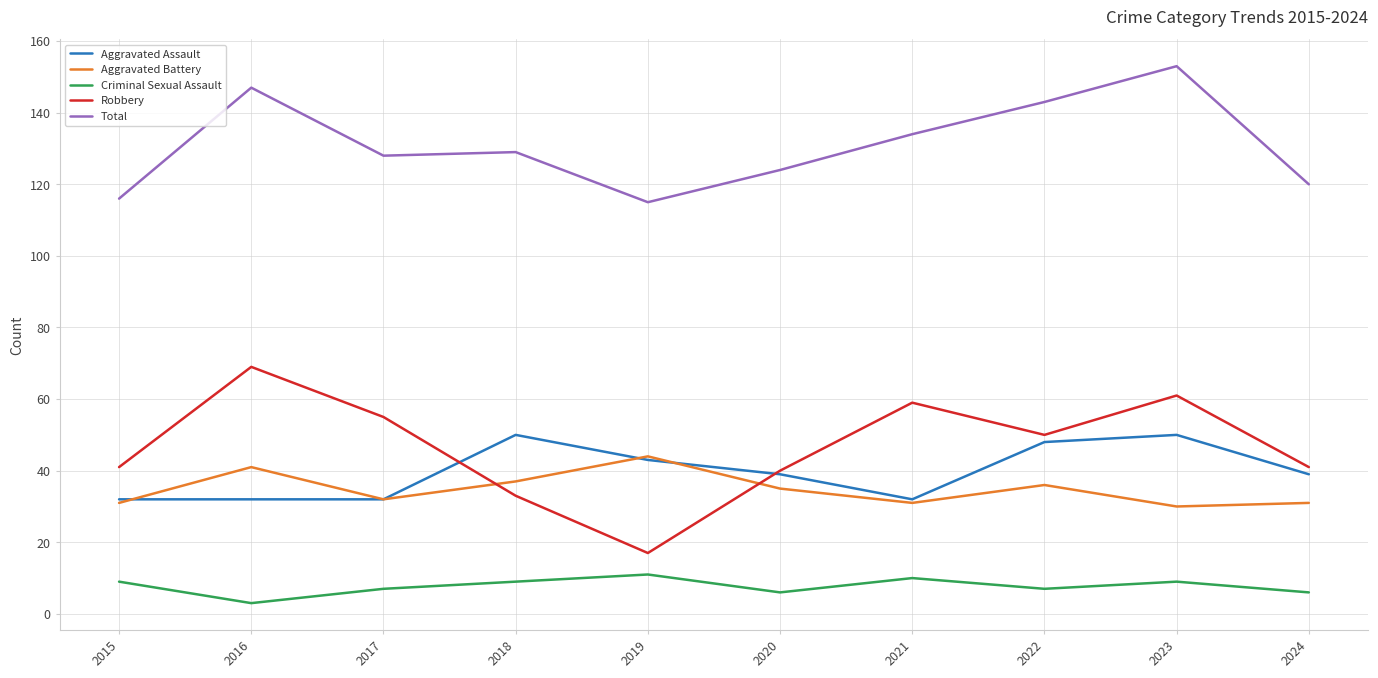

True or false: Total and Criminal Sexual Assault intersect in this chart.

False